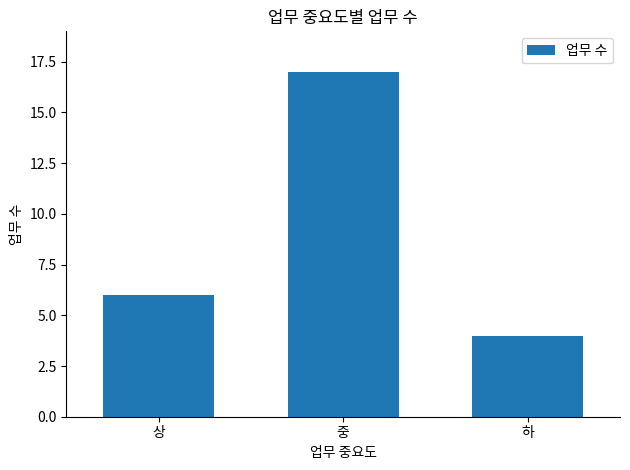

What is the difference between the maximum and minimum values?

13